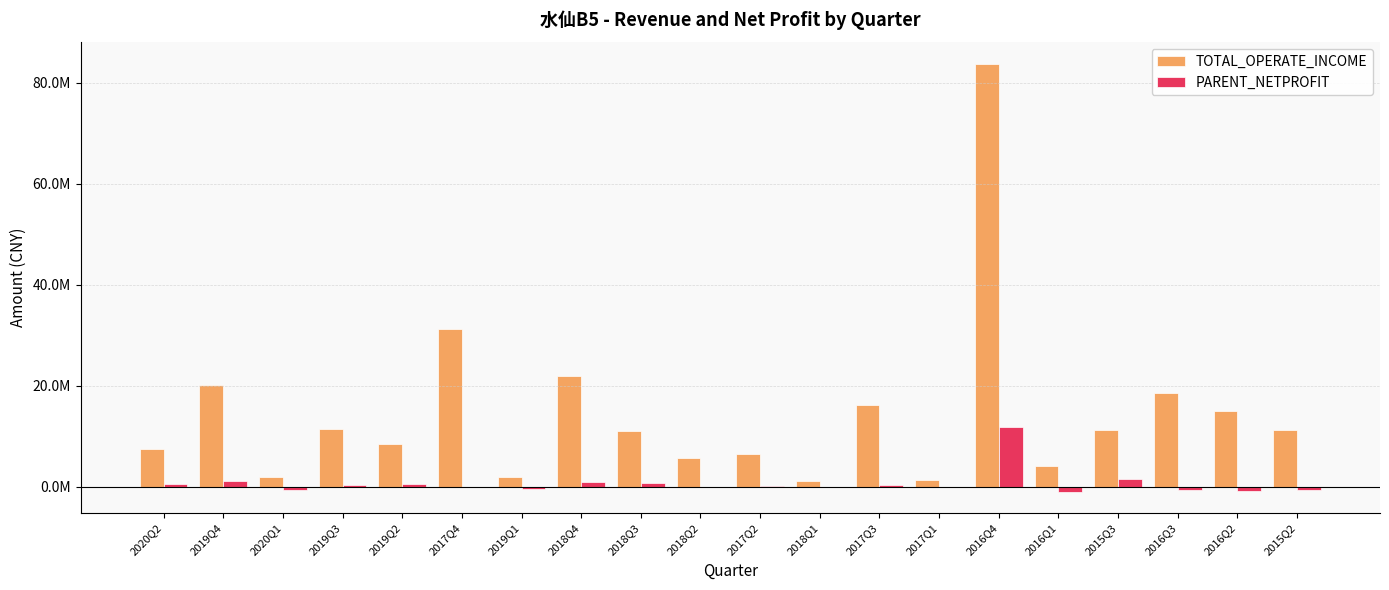

Does the chart contain stacked bars?

No